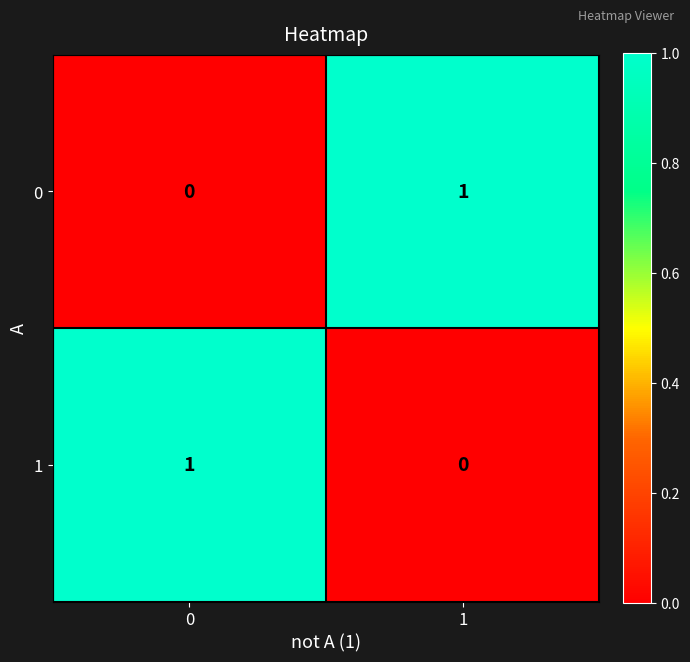

How many data points does each series have?

2